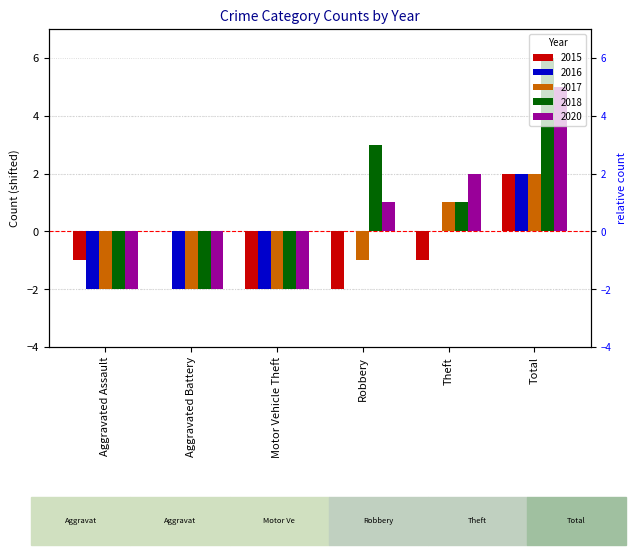

How many data points in 2017 are above -1?

2